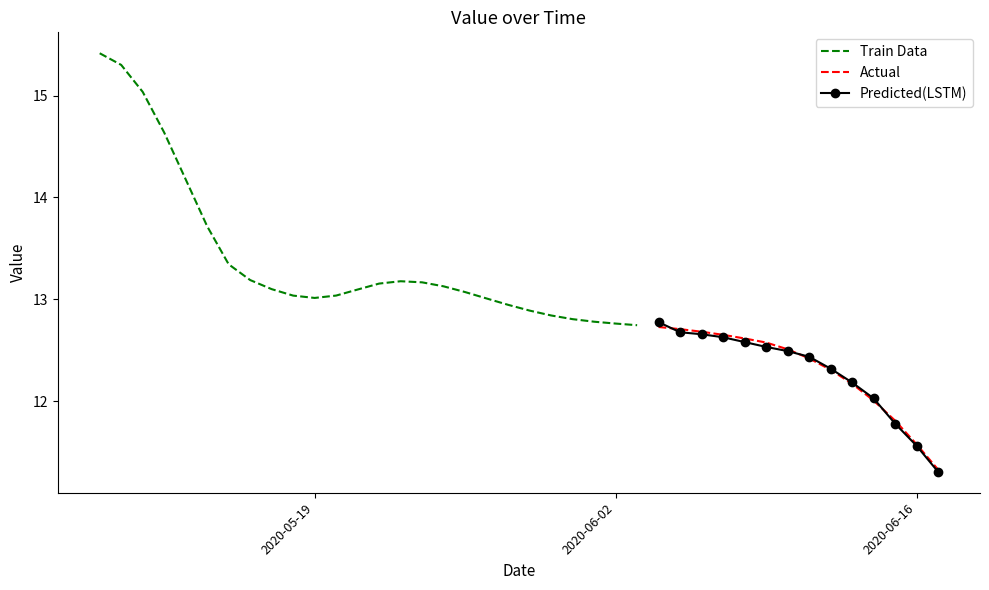

The value at 2020-06-01 is 12.8. True or false?

True